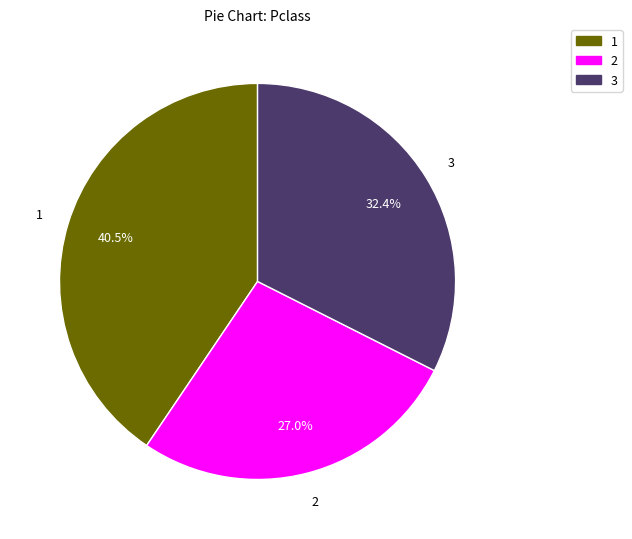

What is the ratio of the value at 3 to the value at 1?

0.8